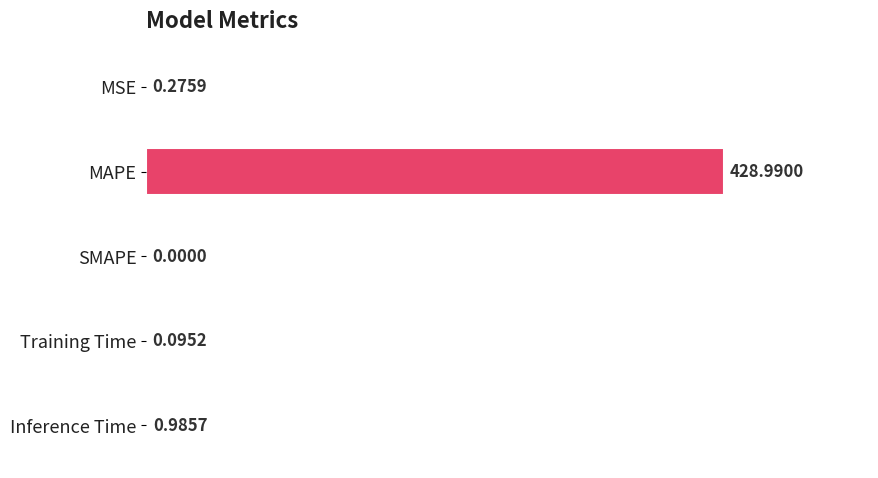

Which category has the highest value across all series?

MAPE